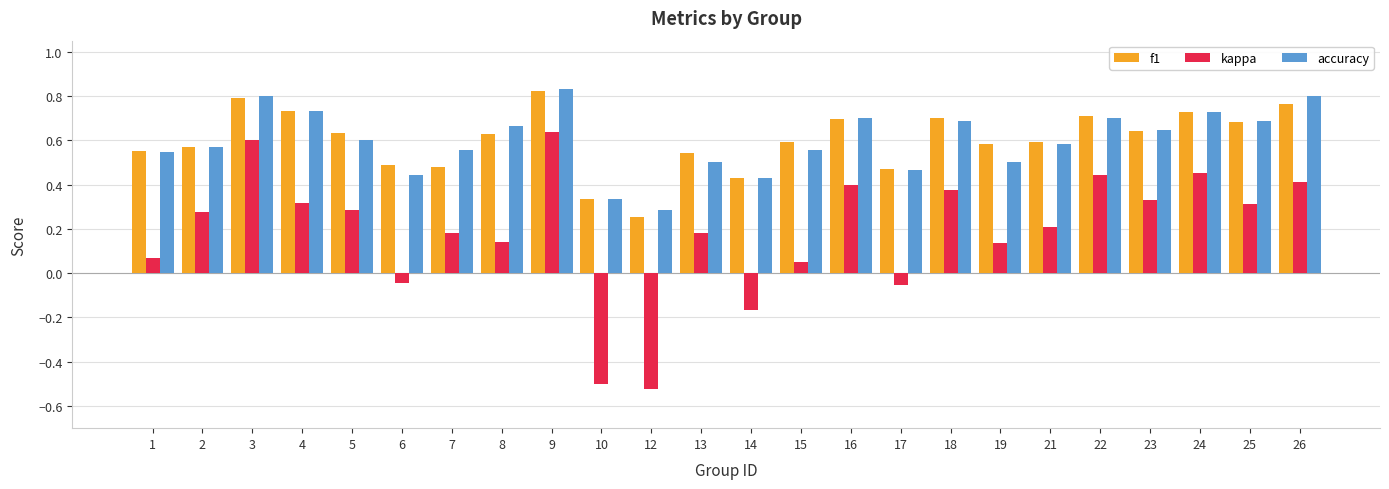

How many values in kappa are above zero?

19